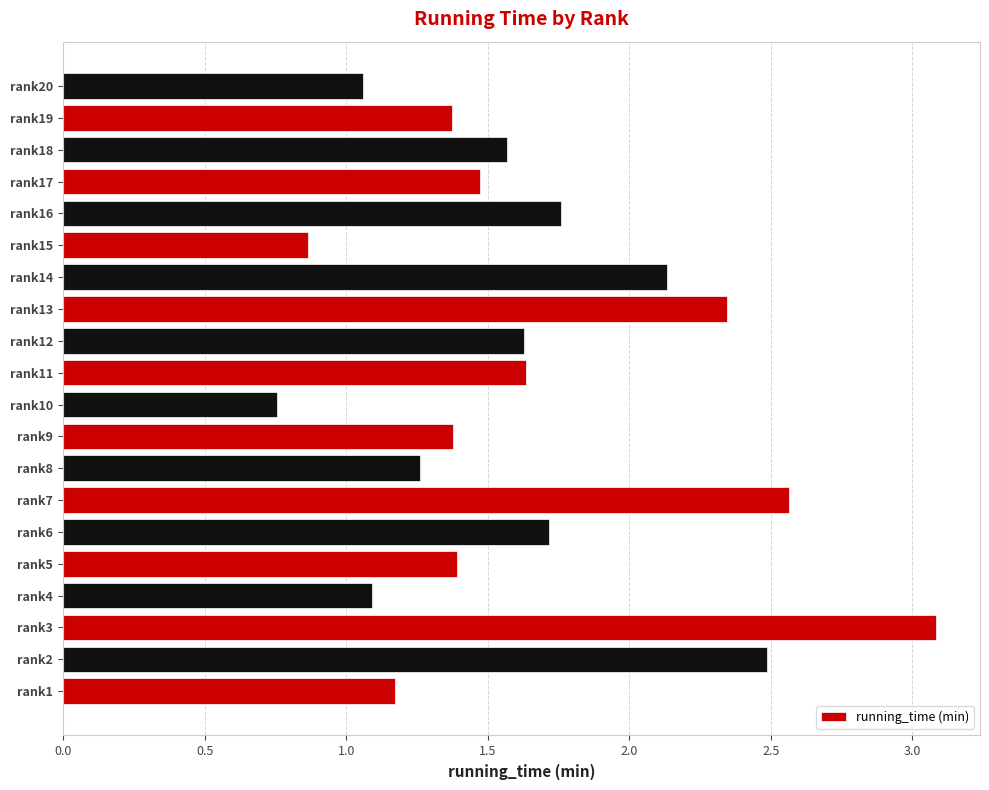

True or false: the data shows 1.5 at rank17.

True